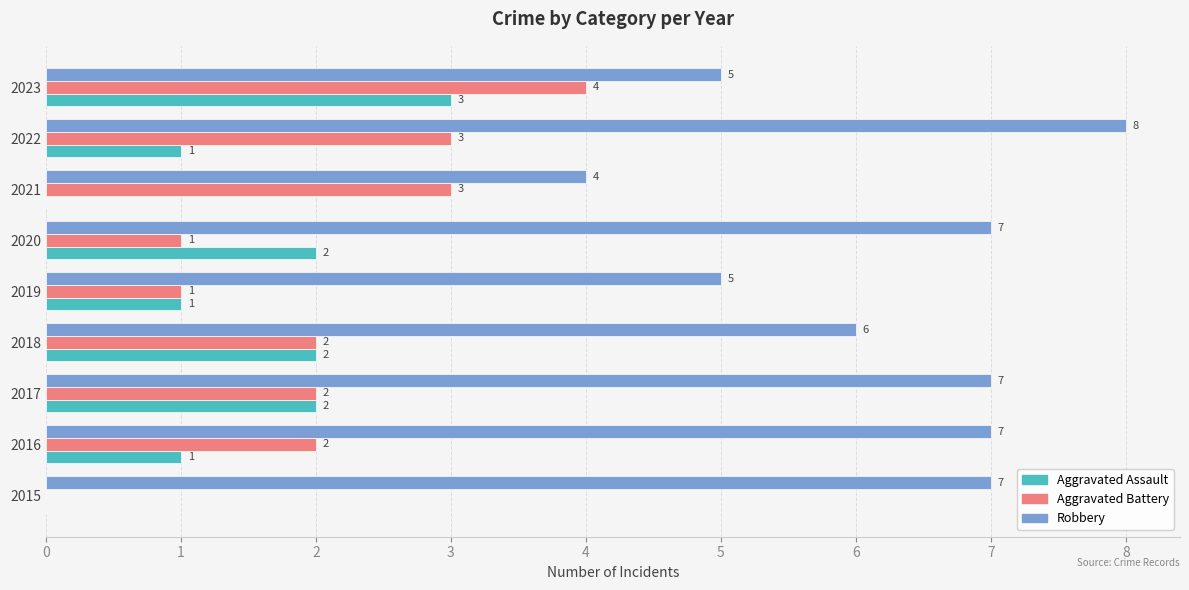

Where is Robbery nearest to the value 6?

2018